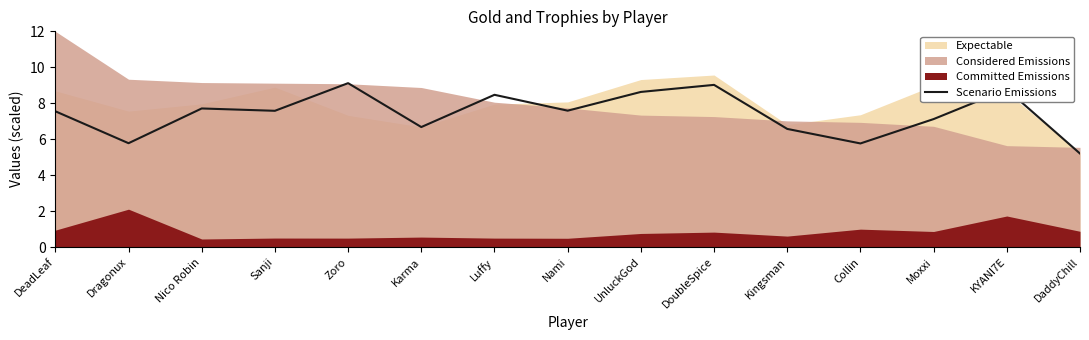

Reading left to right, list all the values displayed in this chart.

DeadLeaf=7.6	Dragonux=5.8	Nico Robin=7.7	Sanji=7.6	Zoro=9.1	Karma=6.7	Luffy=8.5	Nami=7.6	UnluckGod=8.6	DoubleSpice=9.0	Kingsman=6.6	Collin=5.8	Moxxi=7.1	KYANI7E=8.8	DaddyChill=5.2